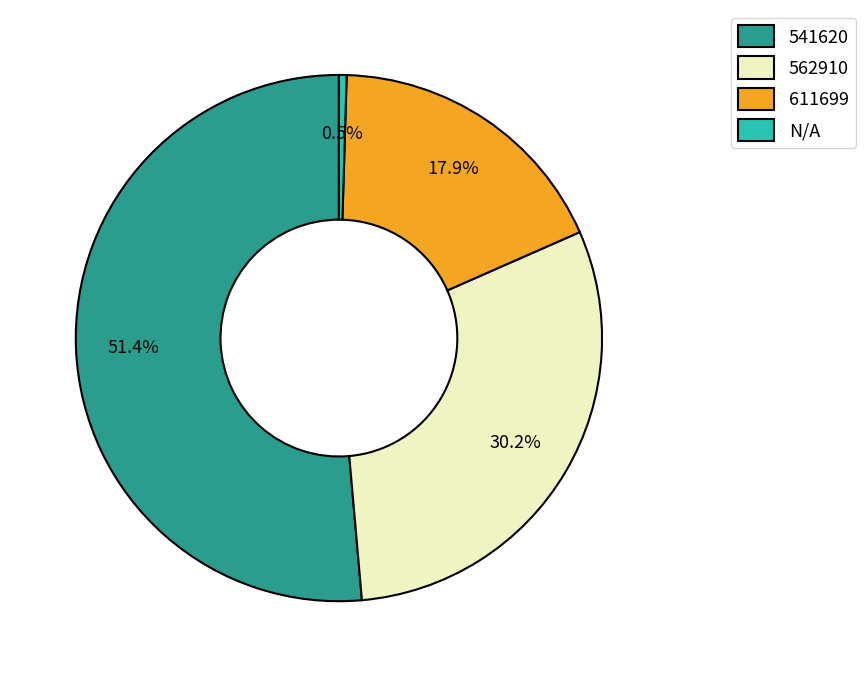

The 541620 slice represents 64% of the pie. True or false?

False